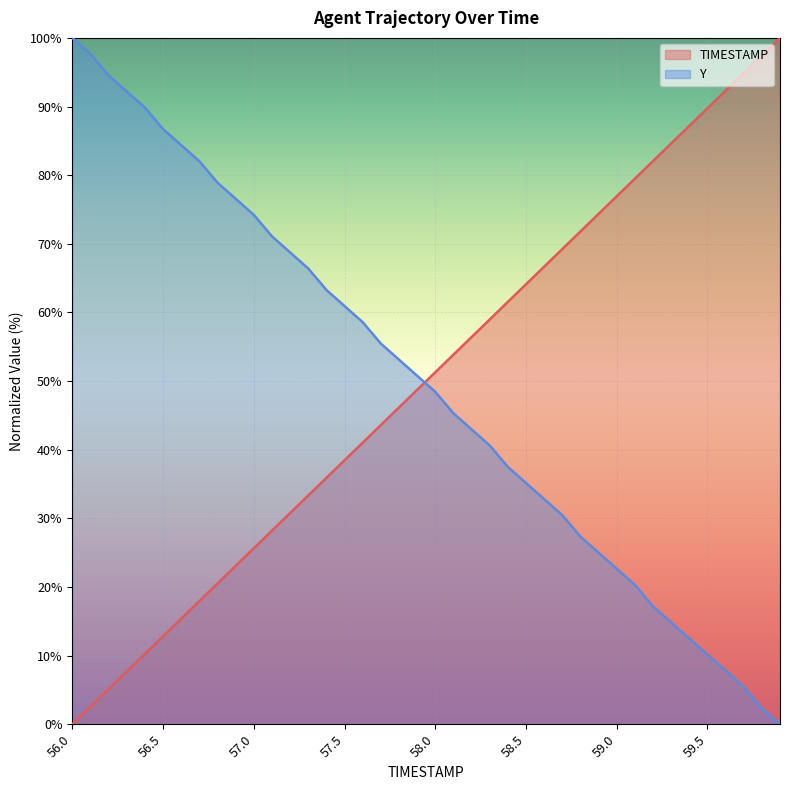

What is the sum of all TIMESTAMP values?

2000.0